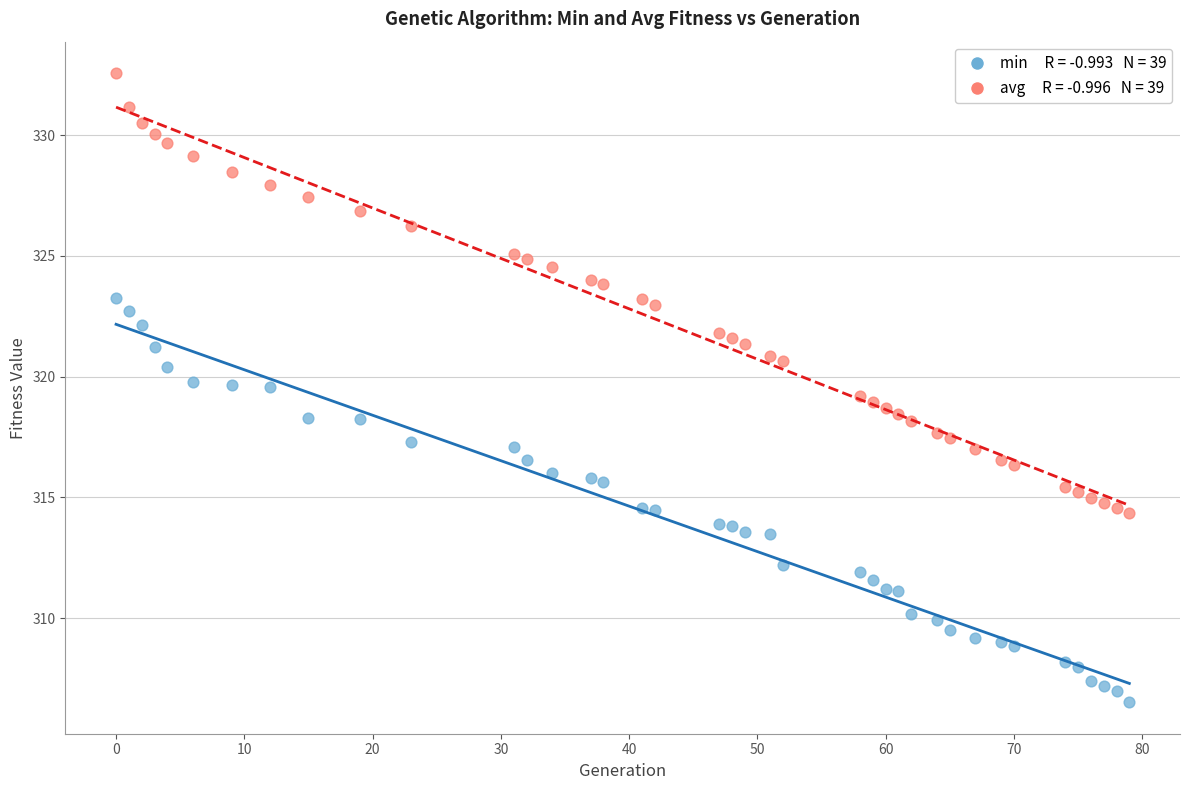

Across all data points, what is the range of X values (max minus min)?

79.0